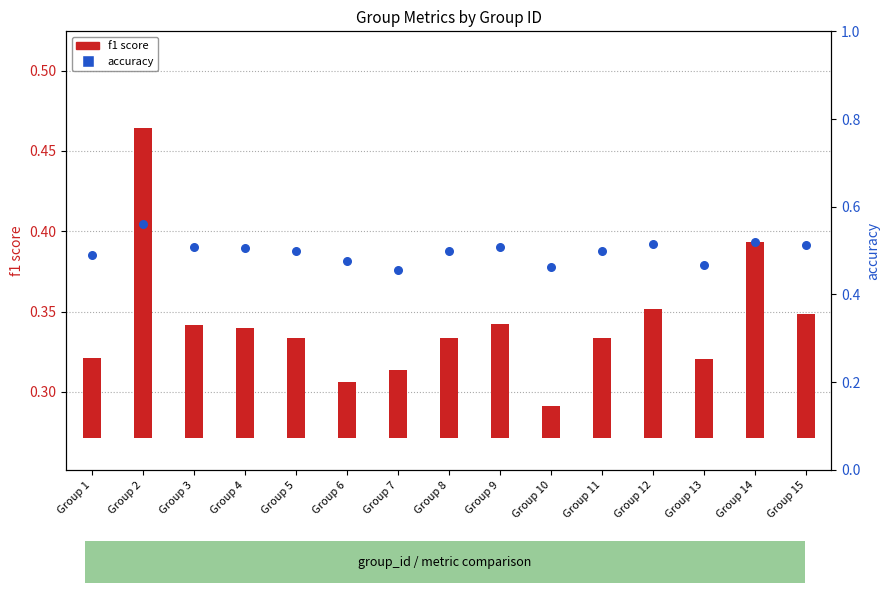

Is the value of f1 score at Group 8 greater than the value of accuracy at Group 2?

No